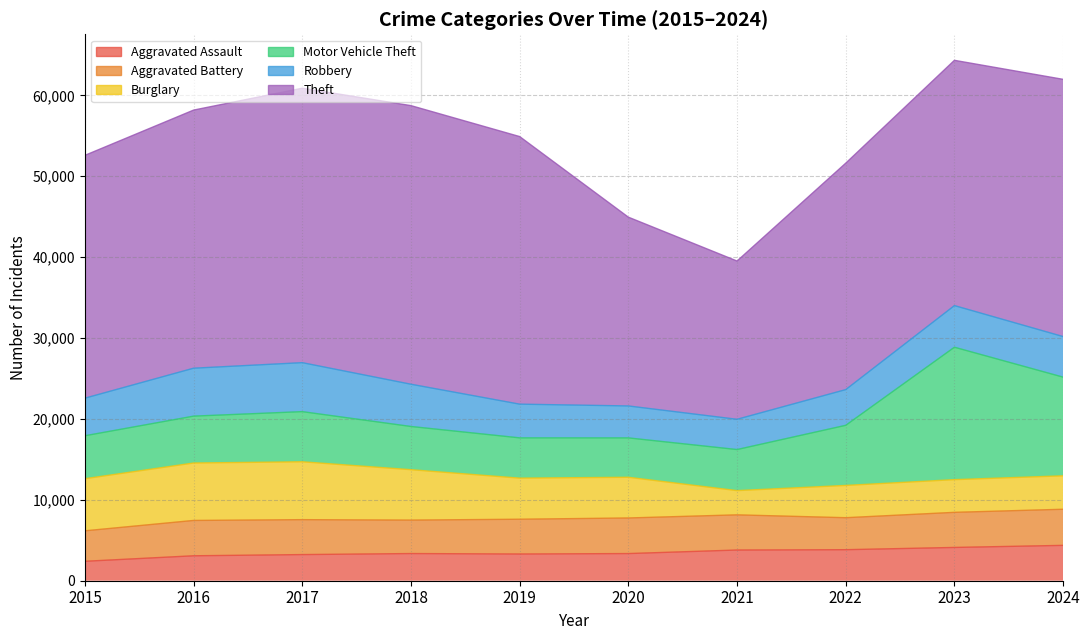

Which series has the largest total across all categories?

Theft